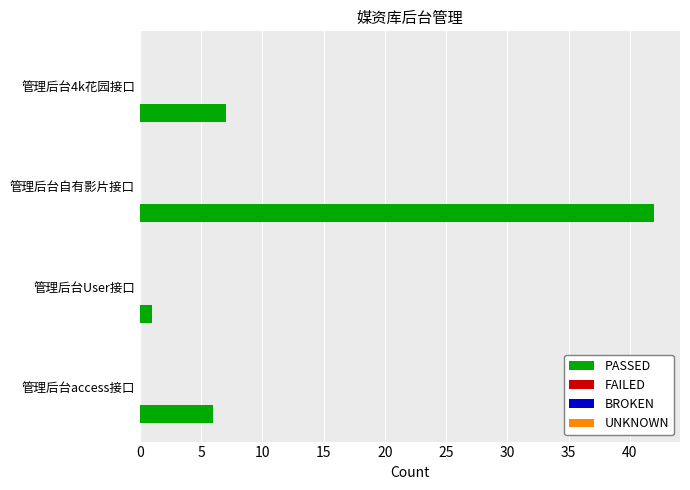

What is the difference between the second highest and minimum values?

6